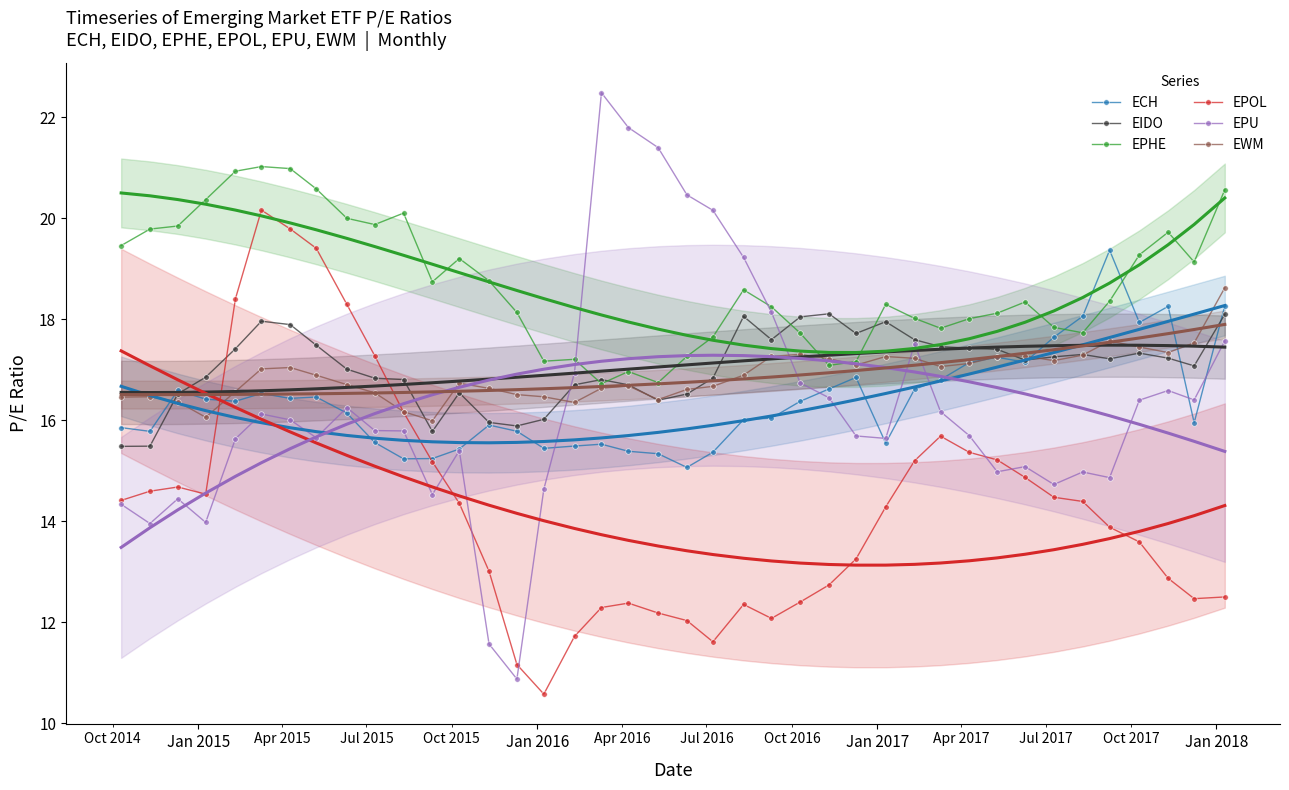

In EWM, how many points are lower than both neighbors (excluding endpoints)?

8